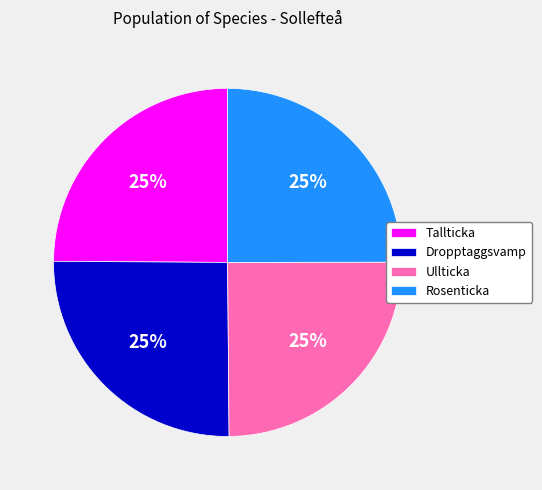

The Dropptaggsvamp slice represents 25% of the pie. True or false?

True